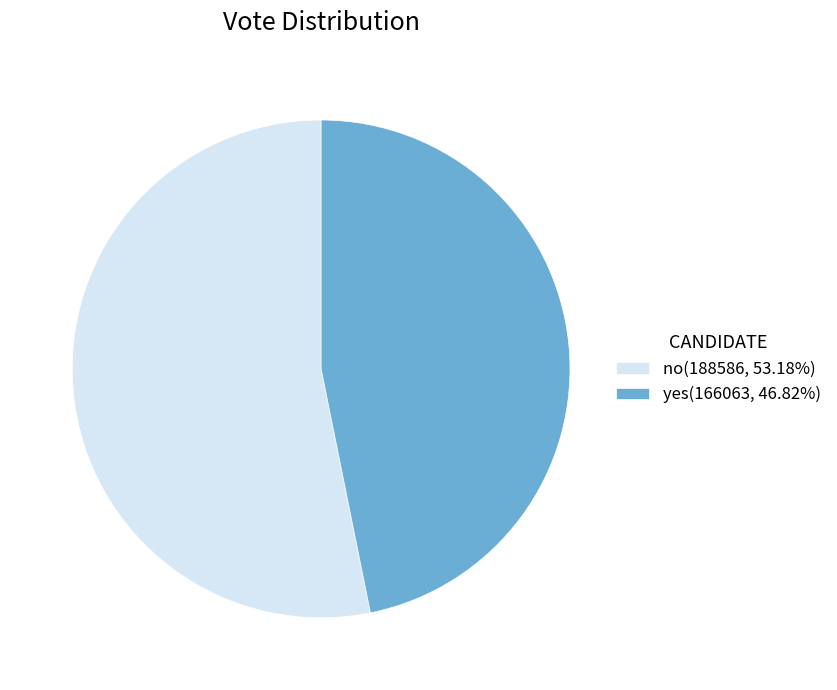

Between no and yes, which is larger?

no